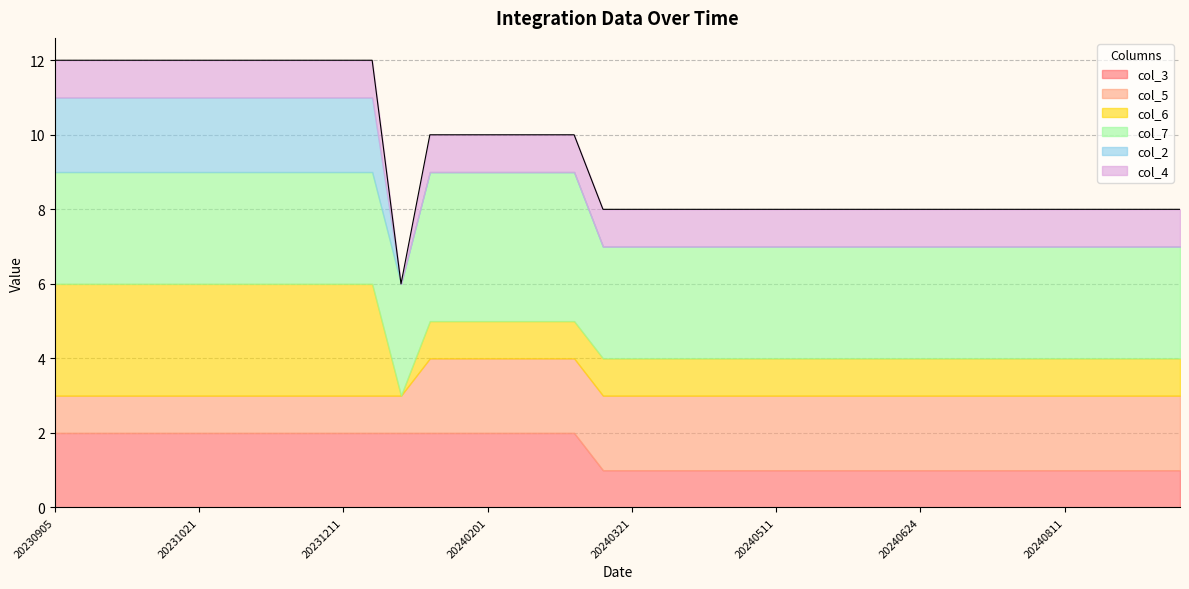

How many data points in col_2 are above 0?

12